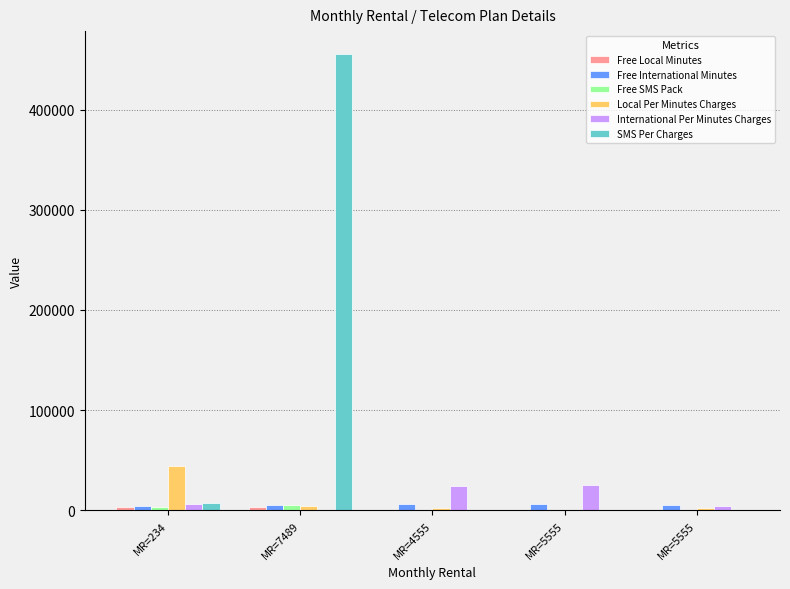

The Free International Minutes series shows 5545 at MR=7489. True or false?

True